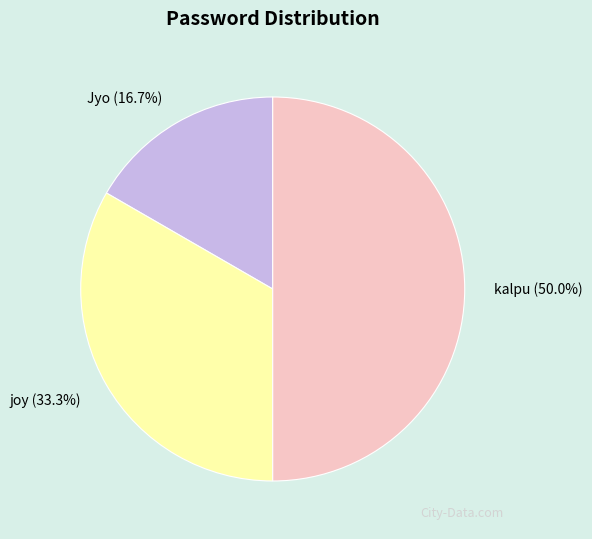

To the nearest percent, what percentage of the pie is kalpu?

50%